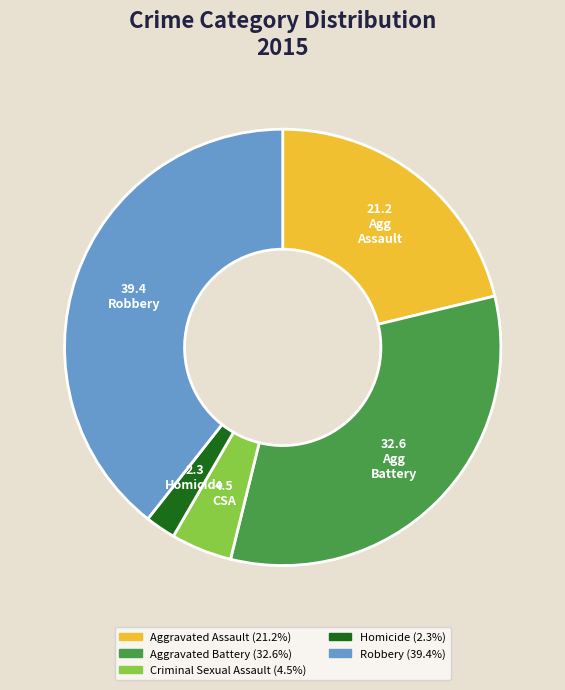

Is there any slice that represents more than half of the pie?

No